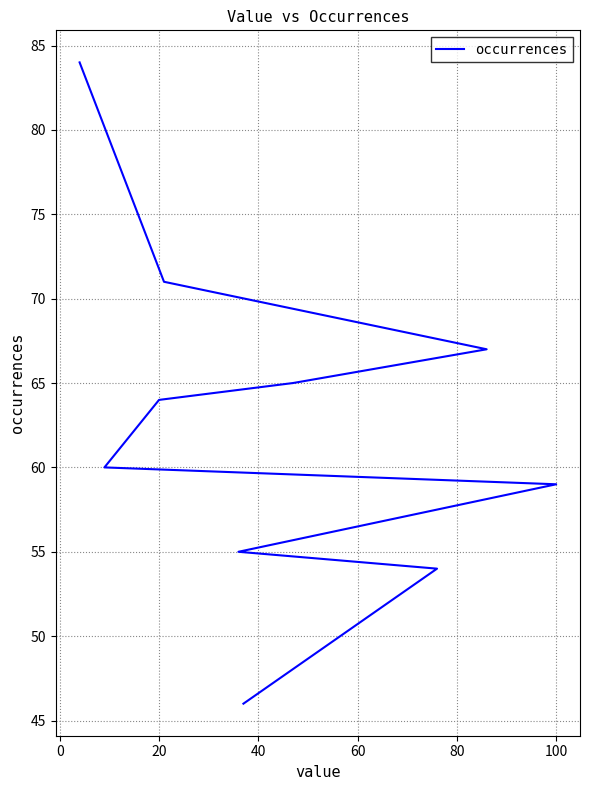

Reading right to left, extract all data points from this chart.

46	54	55	59	60	64	65	67	71	84